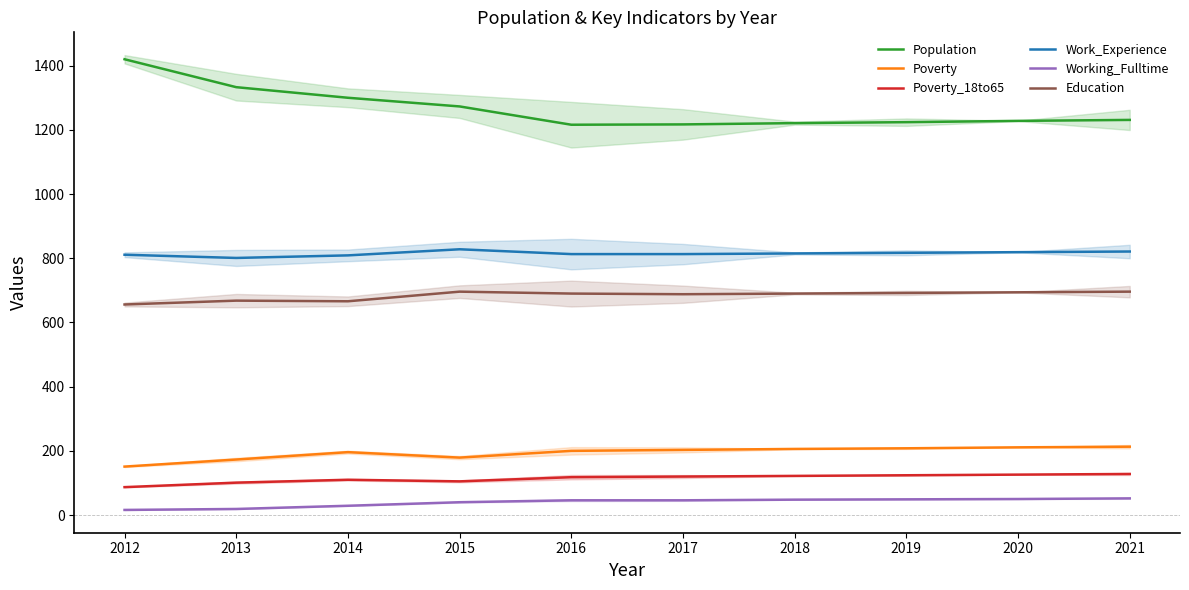

True or false: Population has more than 2 interior local peaks.

False